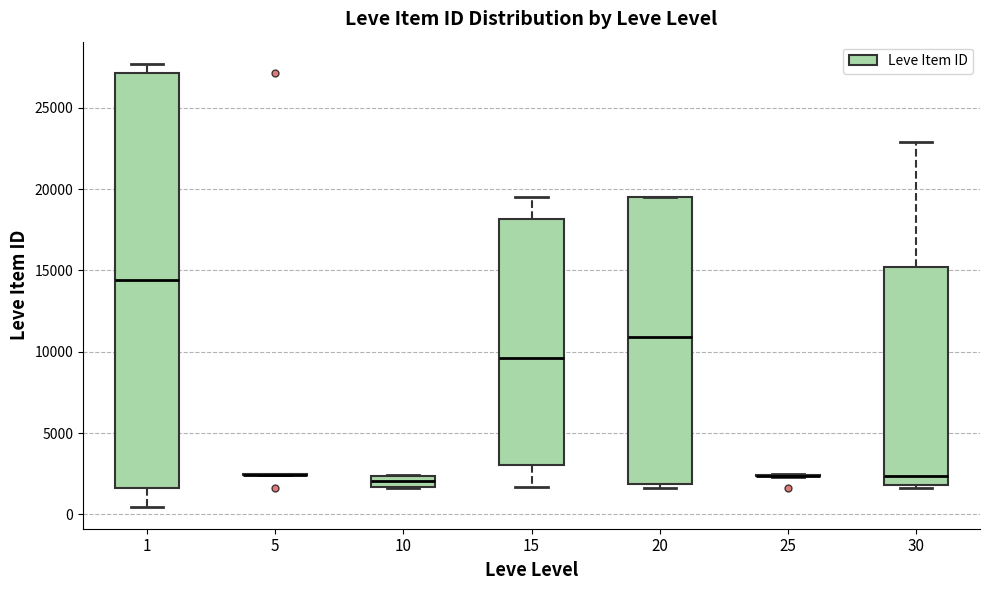

Where is the lower edge of the box at x = 20 on the y-axis? The values are not printed on the chart, so give them approximately, as read against the axis.

2000